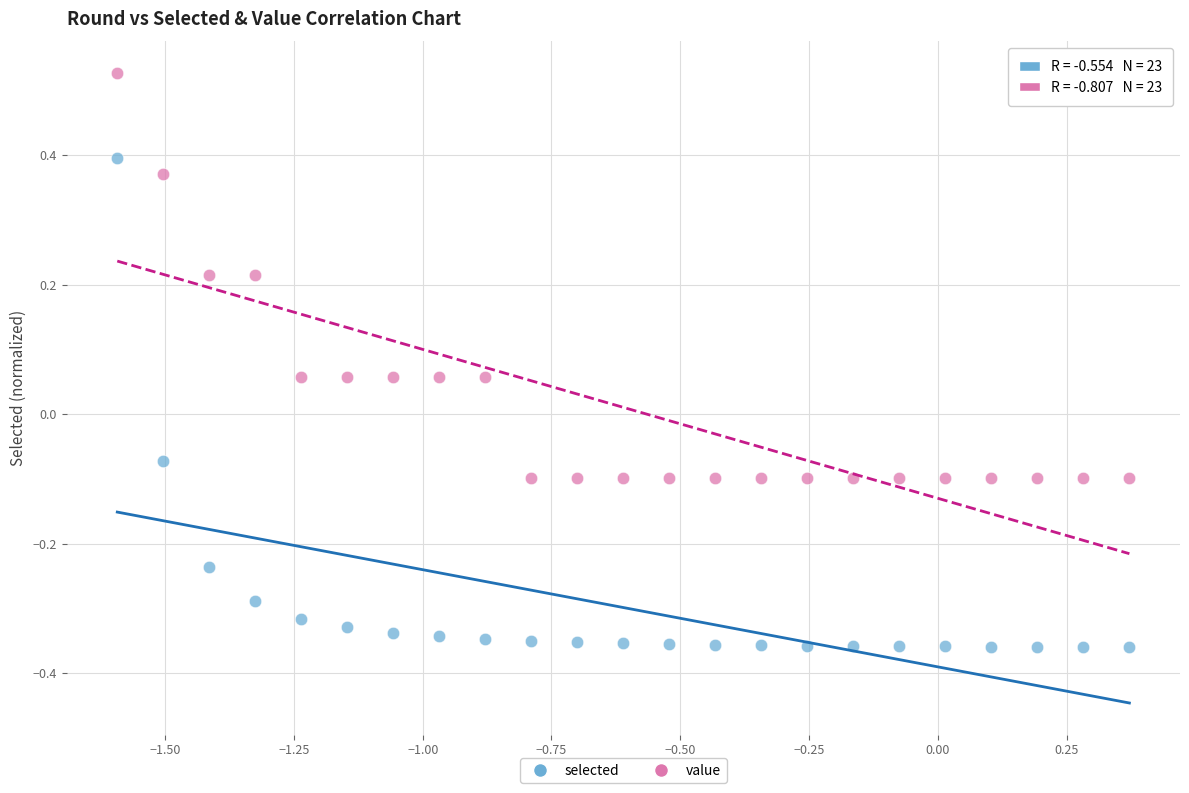

Which series has the largest Y range (max minus min)?

selected